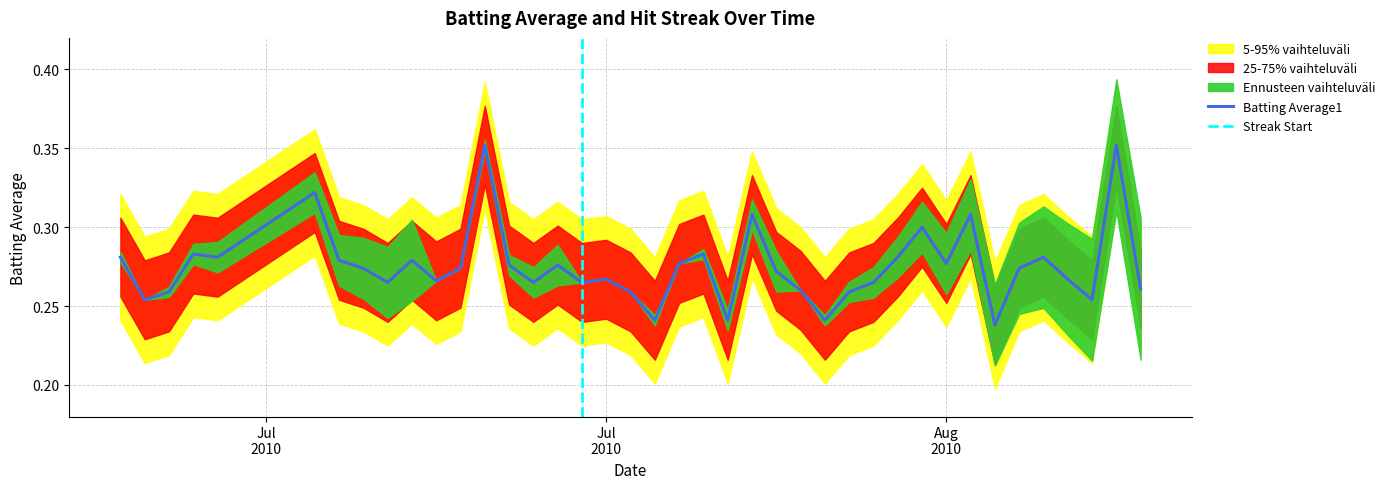

How many interior local valleys (lower than both neighbors) does the data have?

12